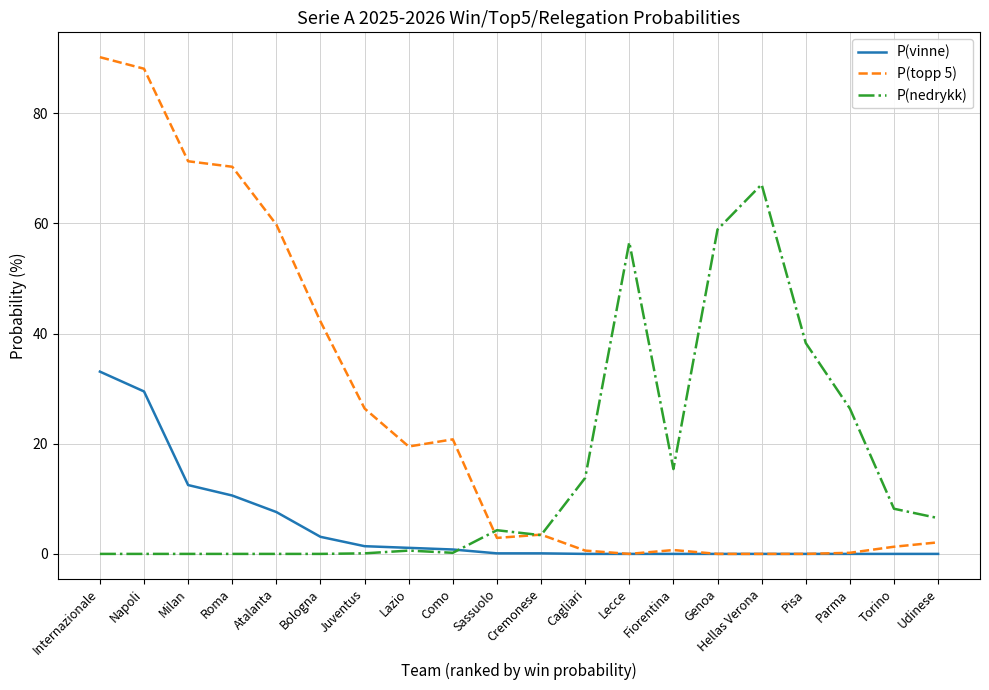

The value of P(vinne) at Udinese is -11.6. True or false?

False